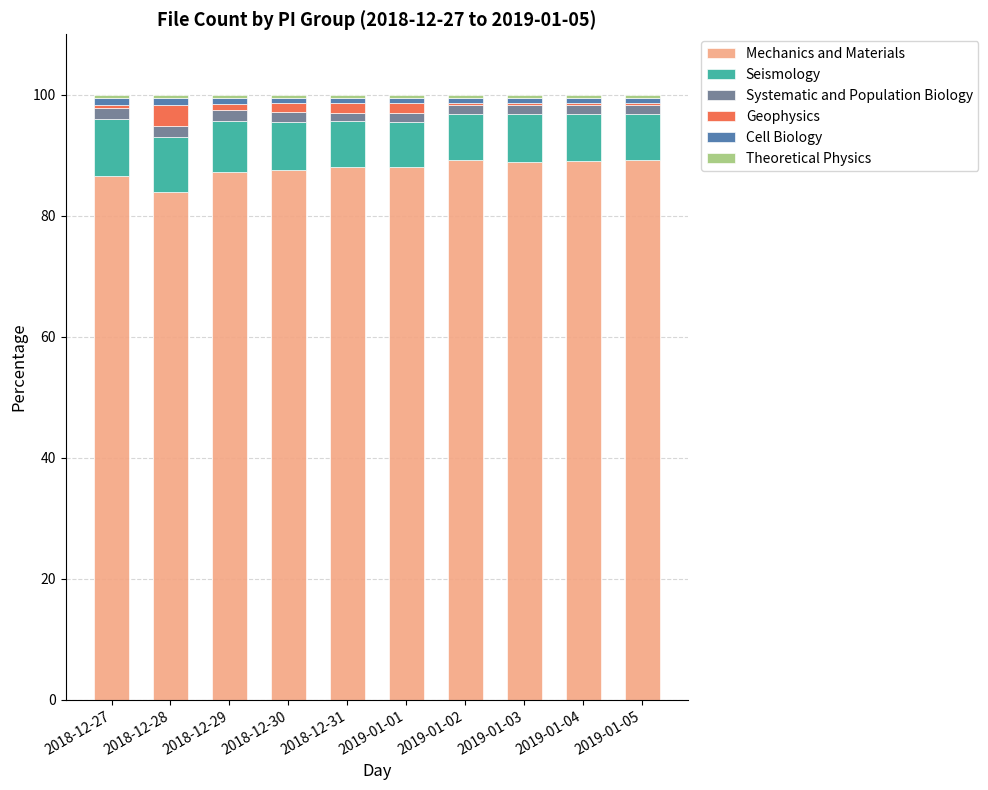

The value of Mechanics and Materials at 2019-01-04 is 89.1. True or false?

True